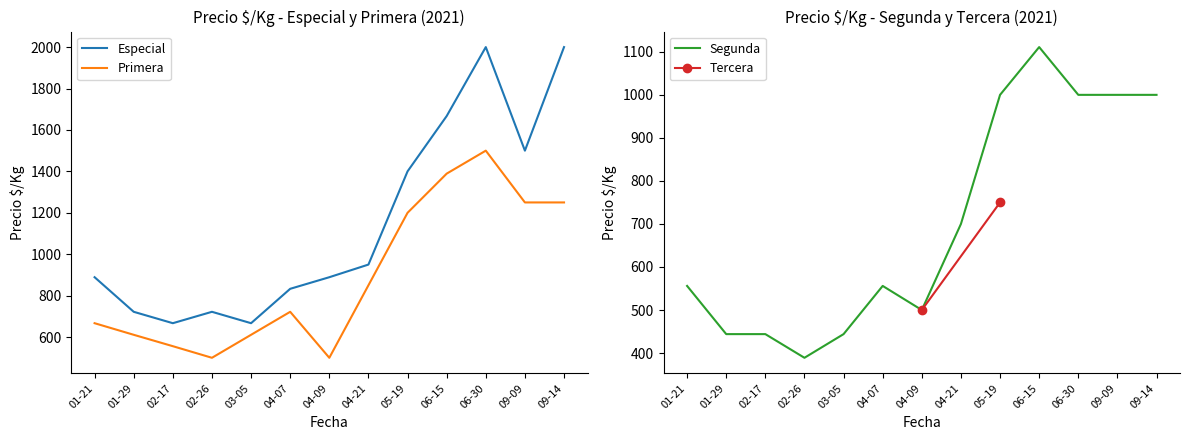

What is the lowest value of the Primera series?

500